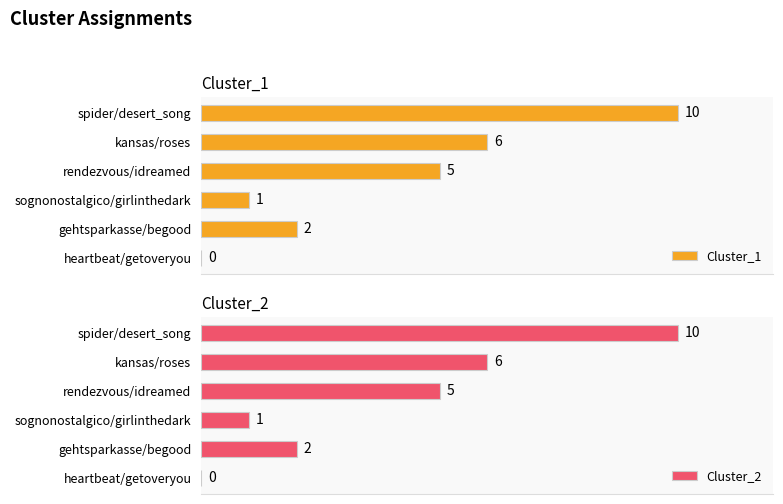

Reading left to right, transcribe all the data shown in this chart.

Cluster_1: 10	6	5	1	2	0
Cluster_2: 10	6	5	1	2	0